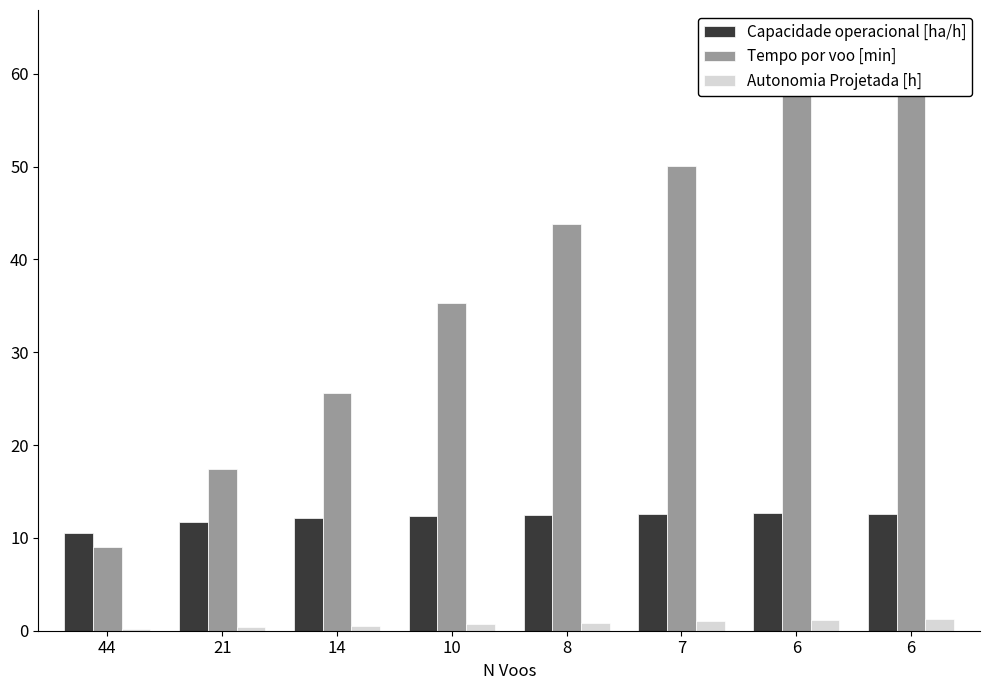

How many bars are there in total?

24